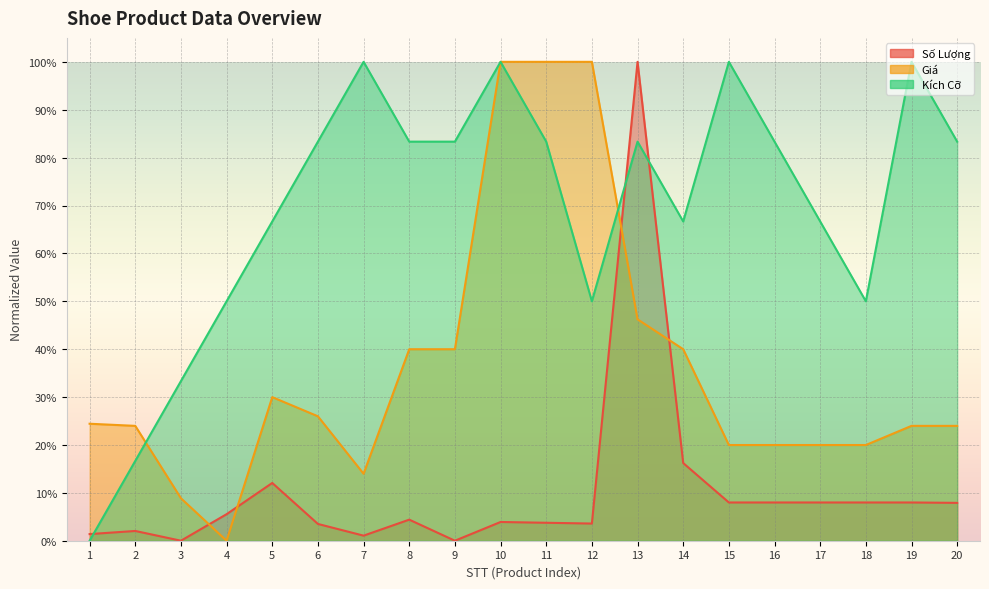

At which category does the chart reach its minimum across all series?

3